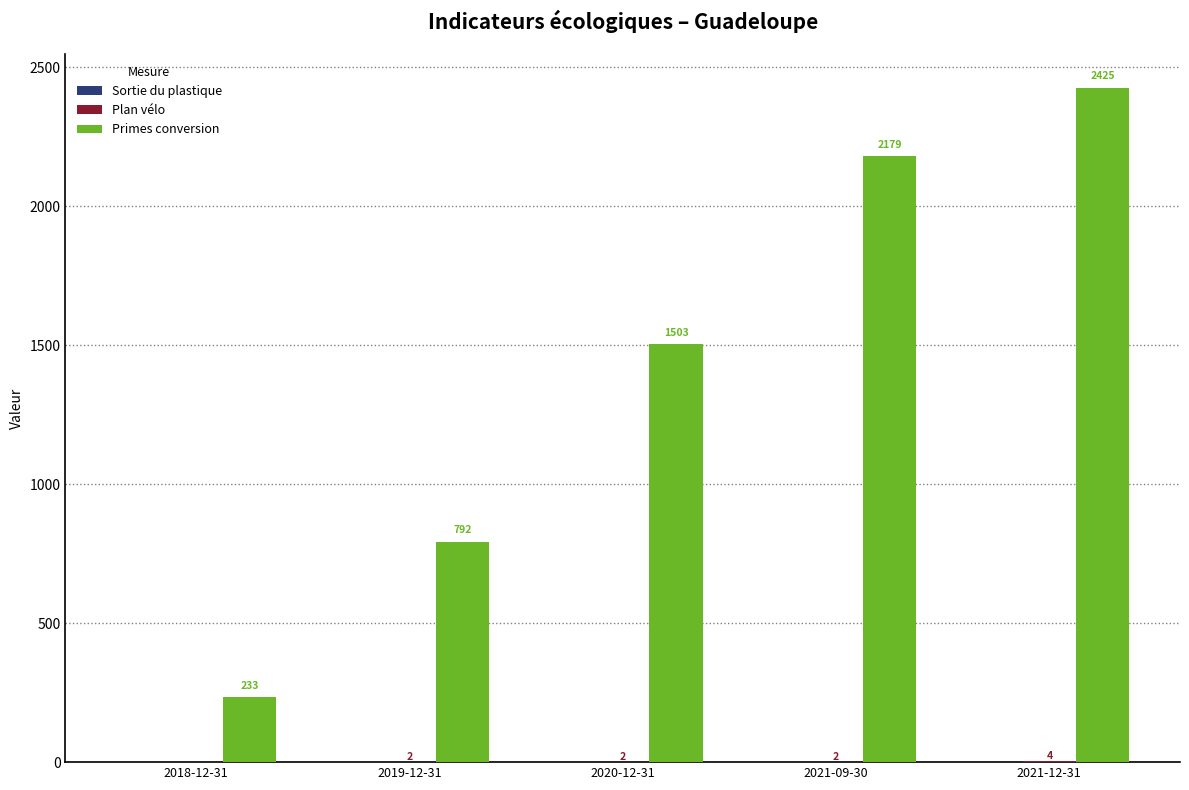

The Primes conversion series shows 792 at 2019-12-31. True or false?

True